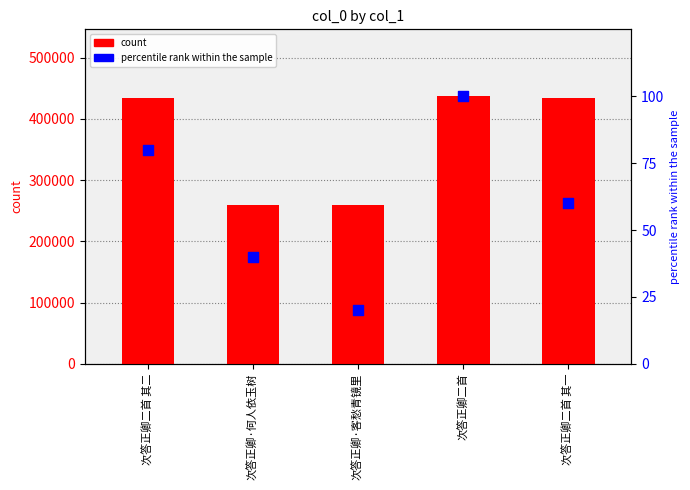

At which category is the sum across all series the highest?

次答正卿二首